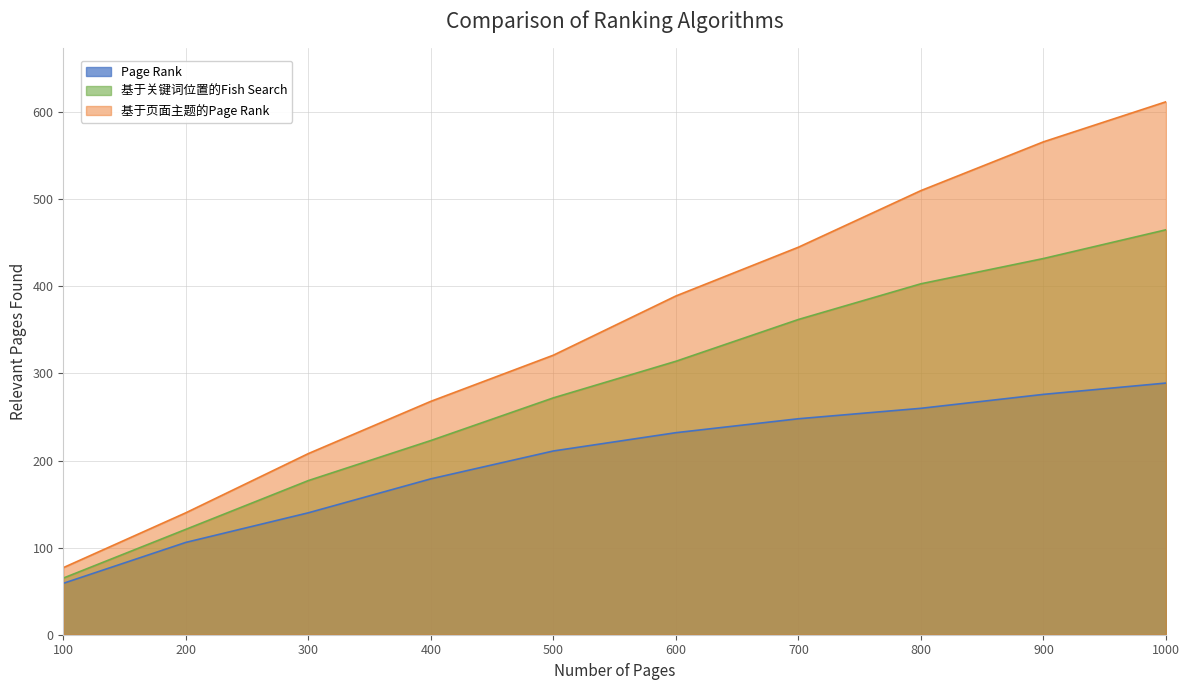

How many distinct data groups are displayed?

3